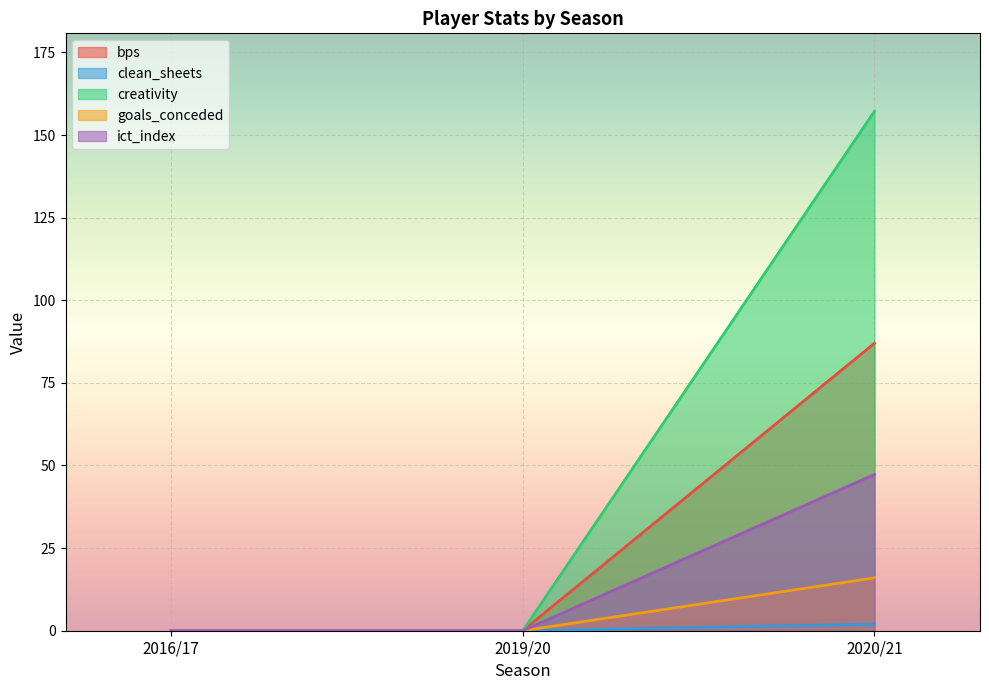

Reading left to right, extract all data points from this chart.

bps: 0.0	0.0	87.0
clean_sheets: 0.0	0.0	2.0
creativity: 0.0	0.0	157.2
goals_conceded: 0.0	0.0	16.0
ict_index: 0.0	0.0	47.3